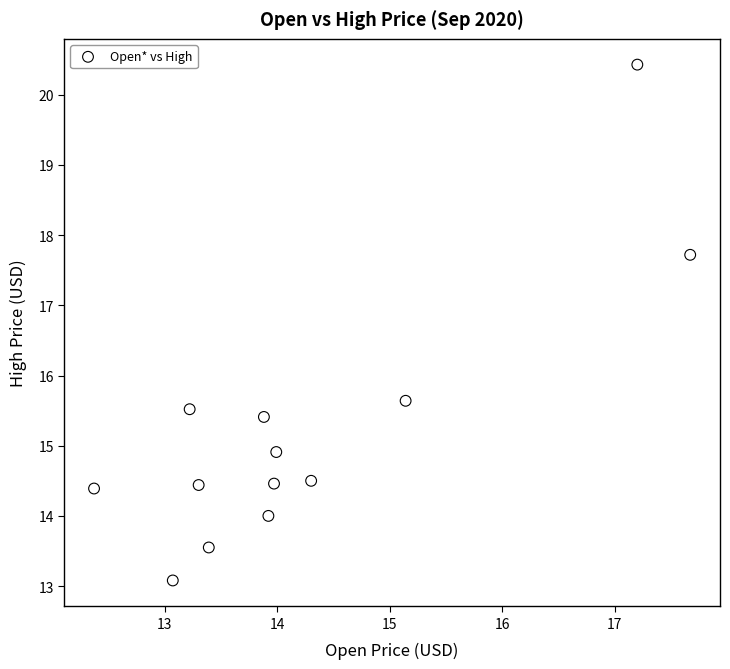

What is the range of X values (max minus min)?

5.3